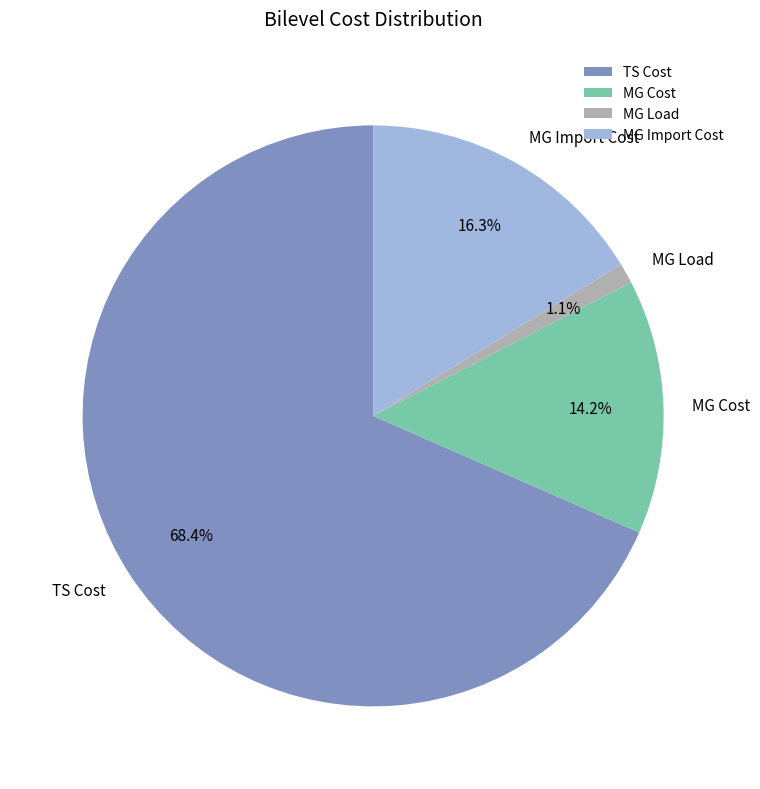

To the nearest percent, what percentage of the pie is MG Load?

1%